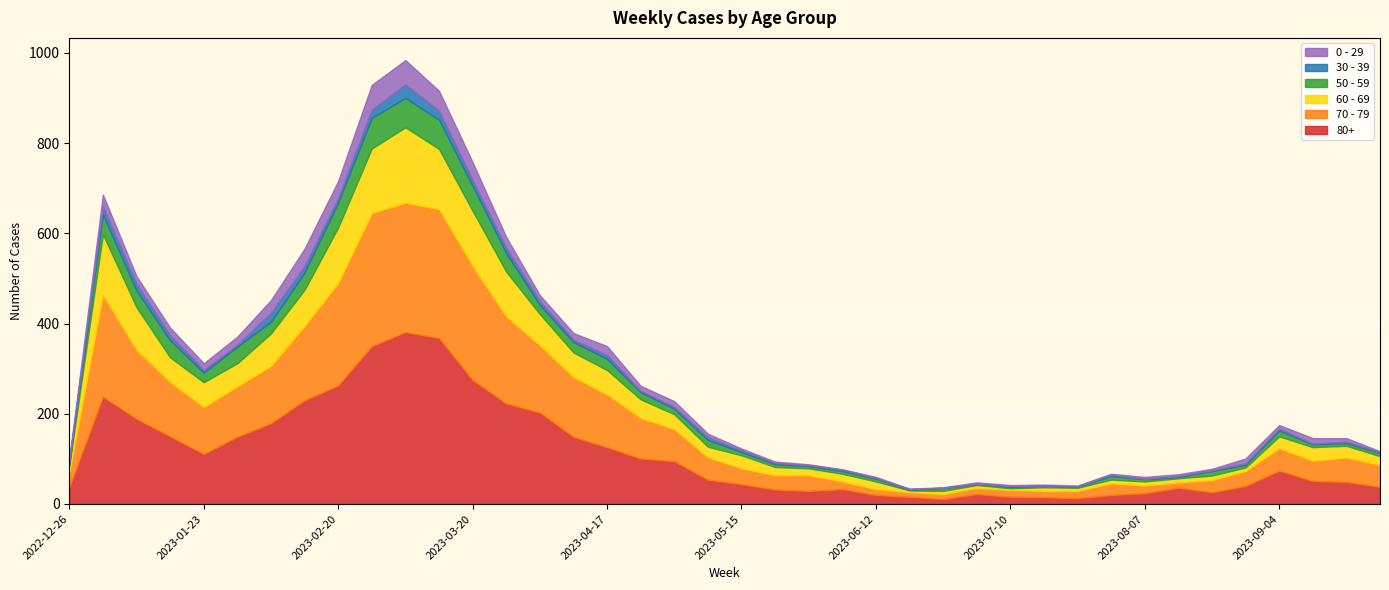

The 0 - 29 series shows 55 at 2023-02-27. True or false?

True